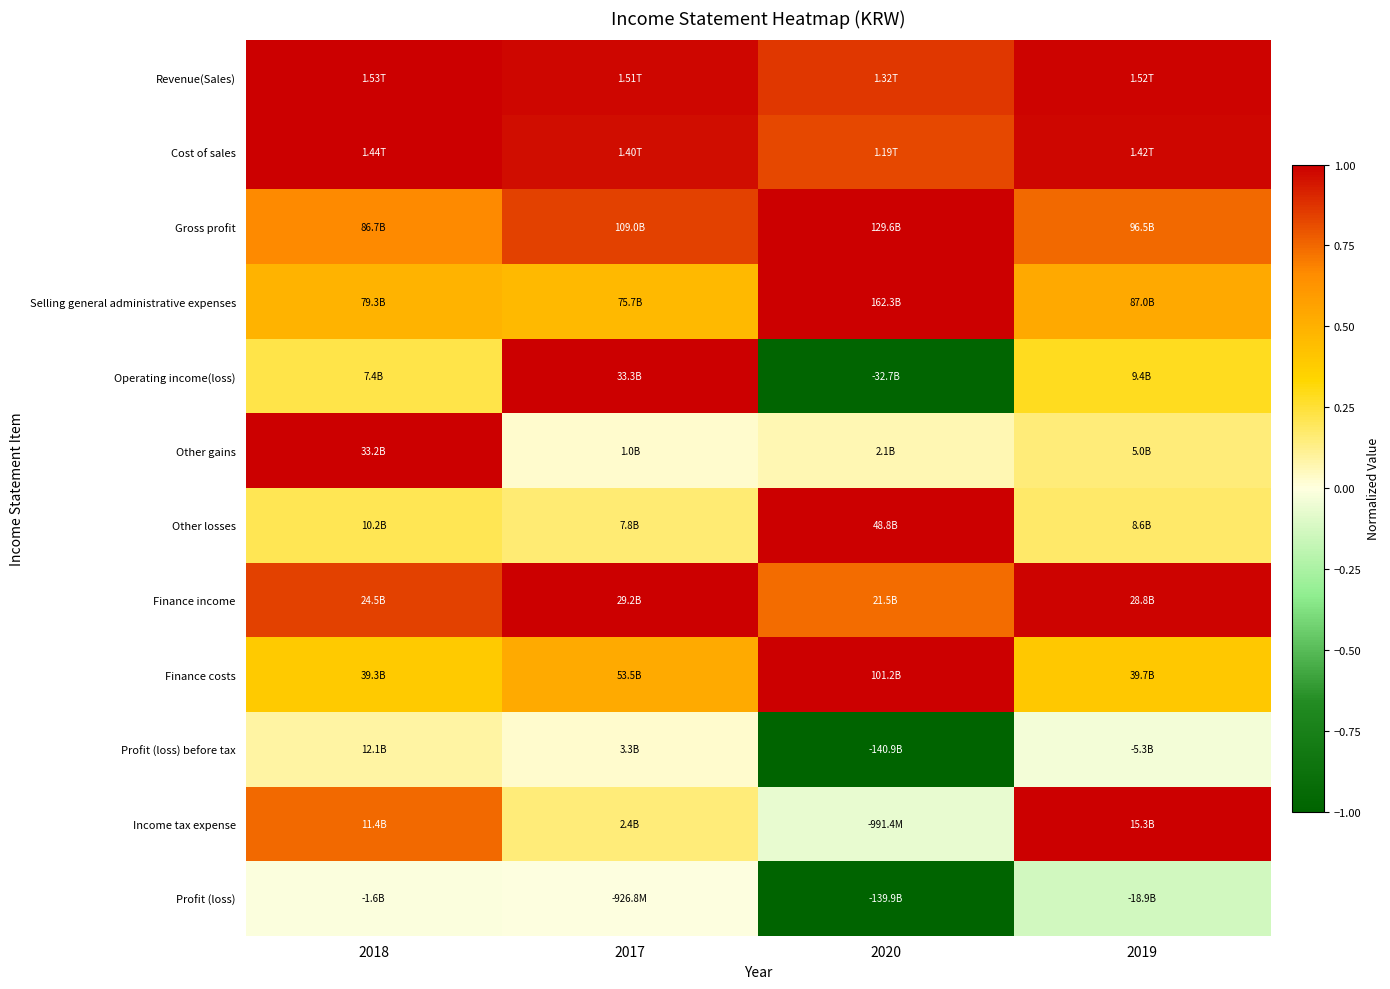

At which category is the sum across all series the highest?

2018